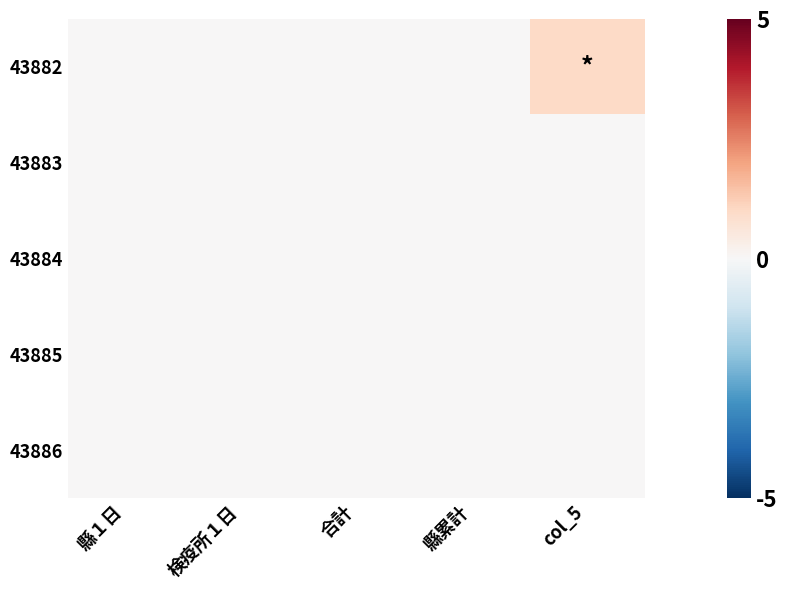

Rank the series at 縣１日 from lowest to highest value.

43882, 43883, 43884, 43885, 43886